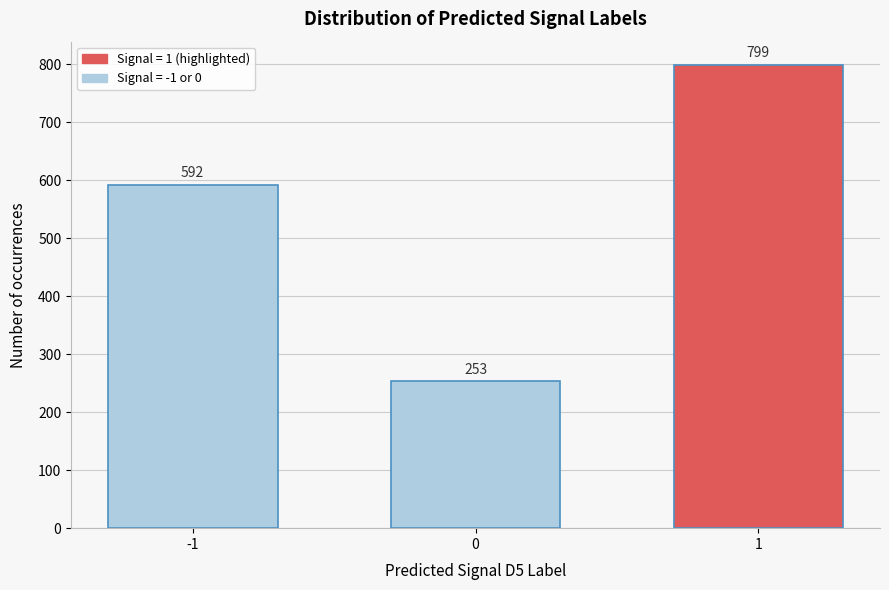

Reading left to right, transcribe all the data shown in this chart.

-1=592	0=253	1=799